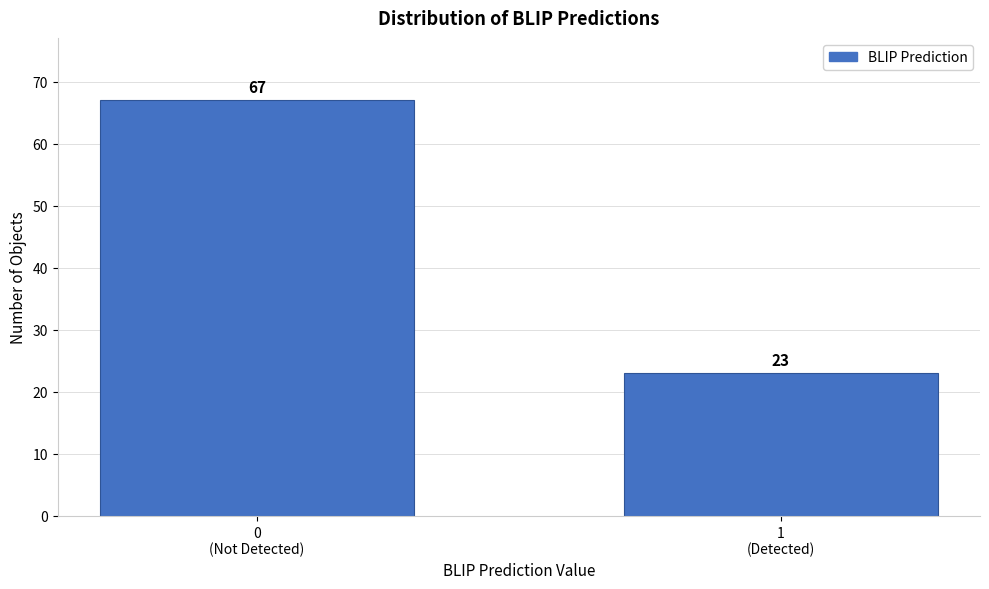

Reading left to right, extract all data points from this chart.

67	23